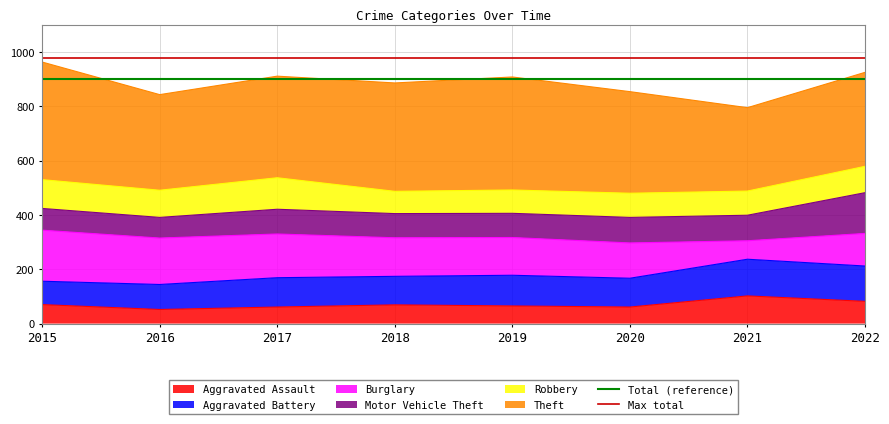

Which series has the largest total across all categories?

Max total